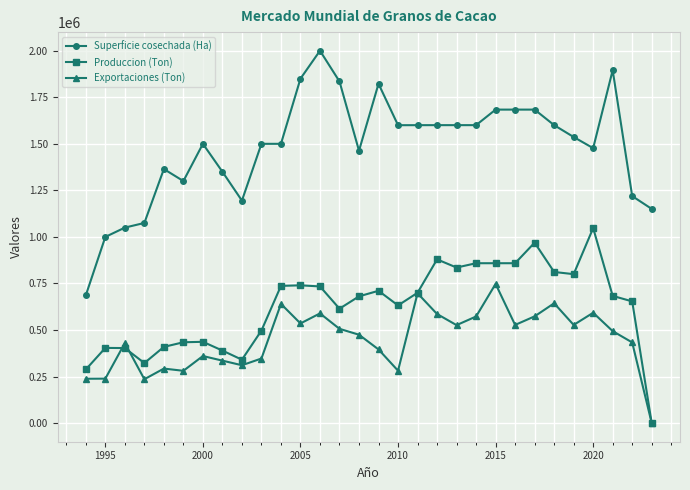

True or false: Exportaciones (Ton) has more than 1 interior local peaks.

True